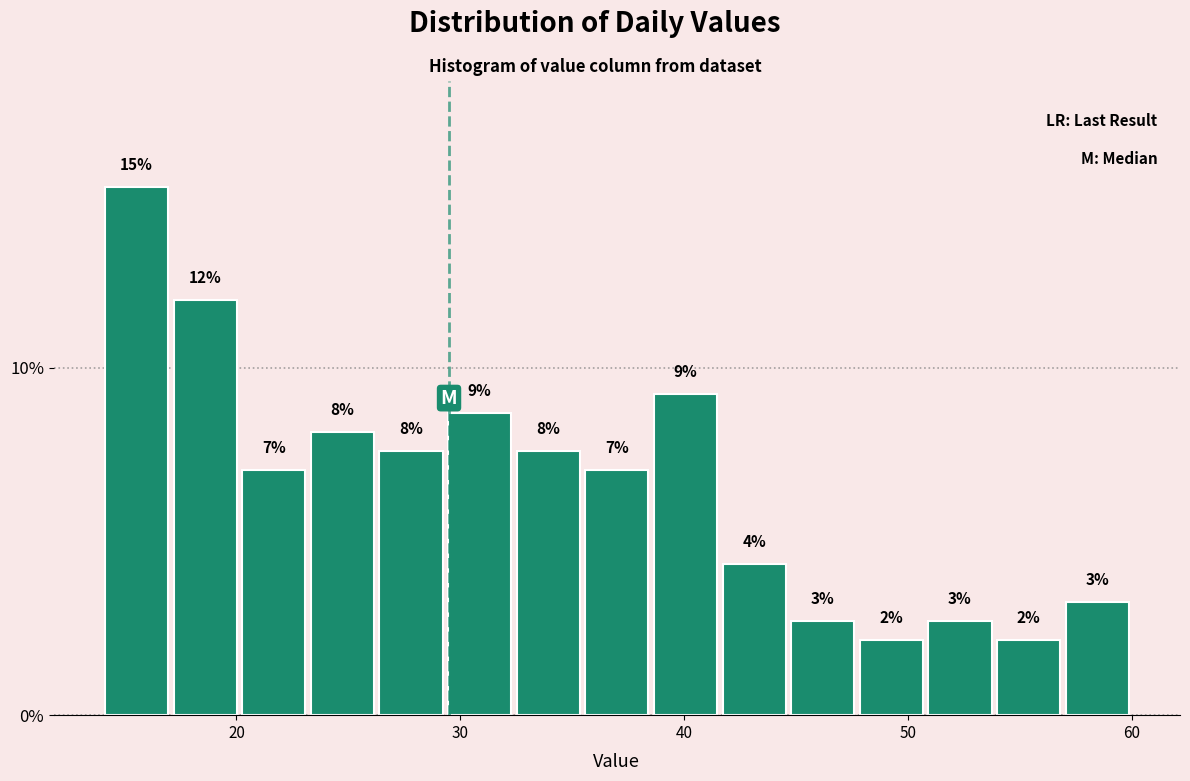

Around what value on the x-axis is the tallest bar? Give the approximate position of its centre, as read against the axis.

16